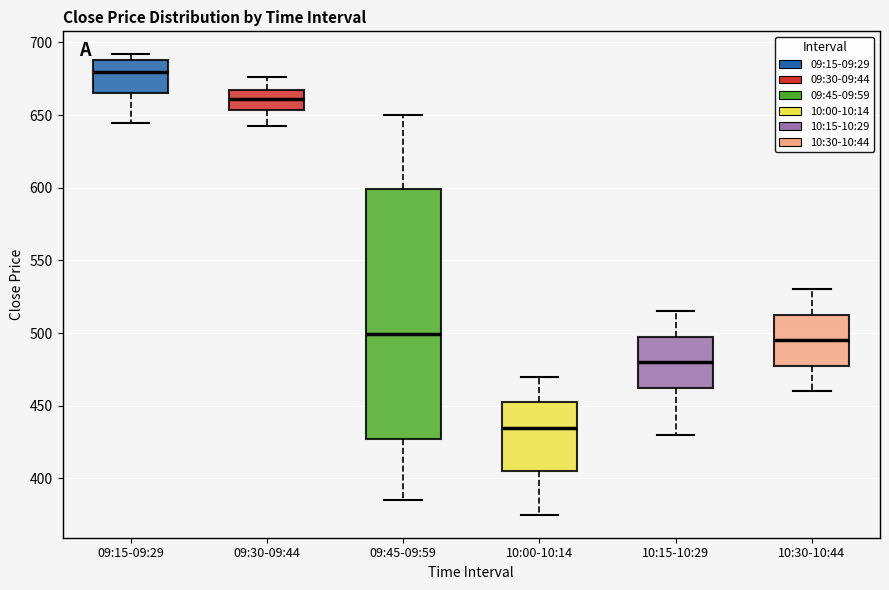

Which box has the highest median line?

09:15-09:29